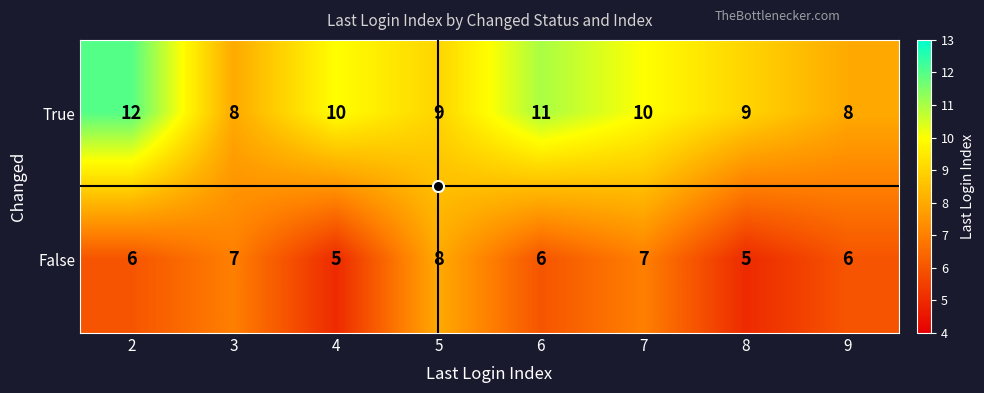

What is the total value across all series at 7?

17